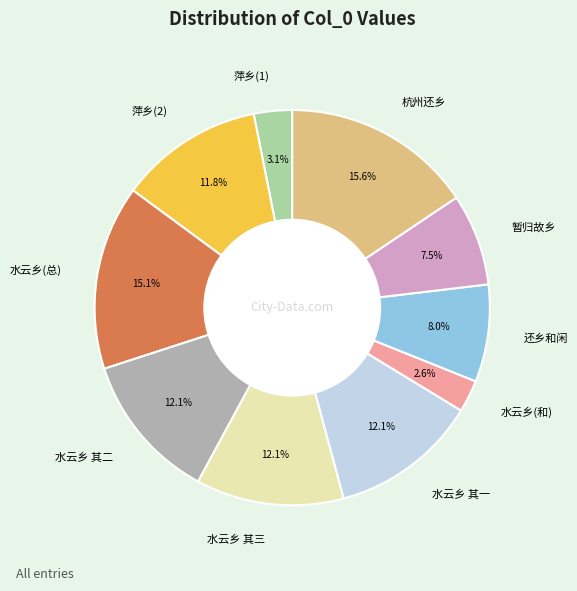

Approximately how many times larger is the value at 还乡和闲 compared to 水云乡 其三?

0.7